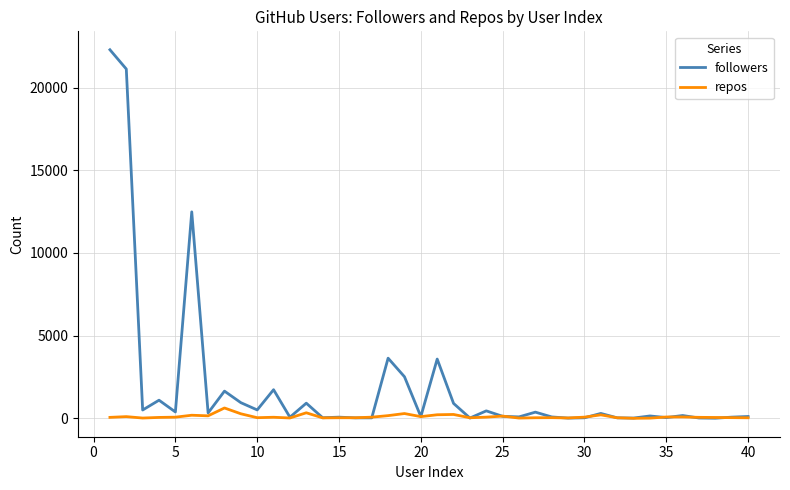

Rank the series by their average value, from highest to lowest.

followers, repos